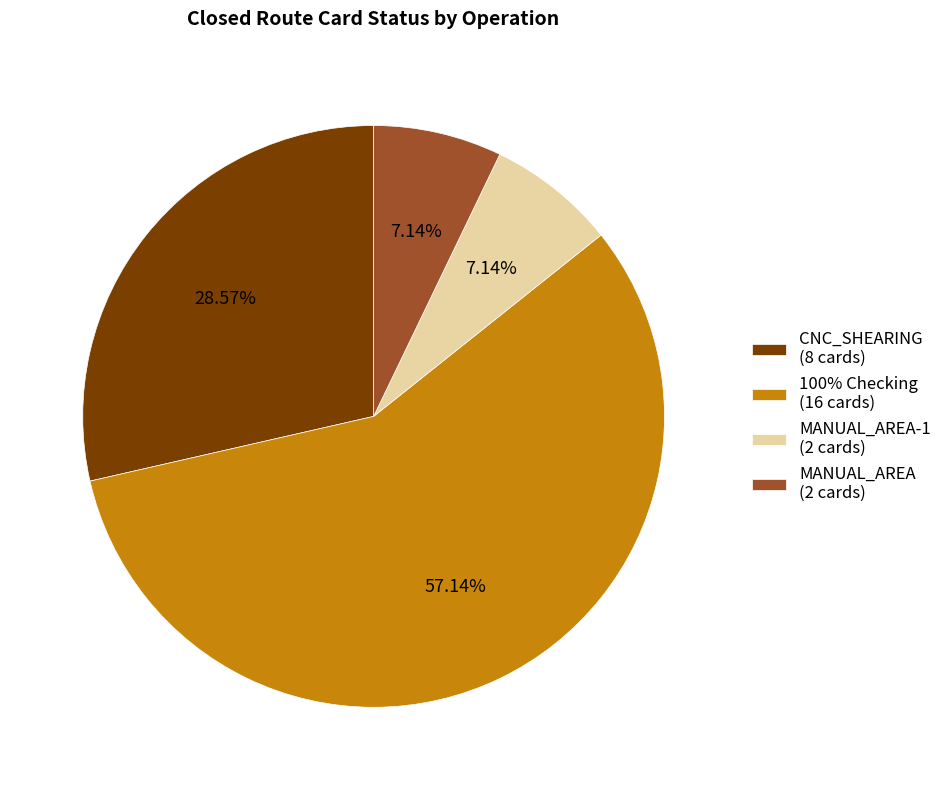

Is there a majority slice in this chart?

Yes